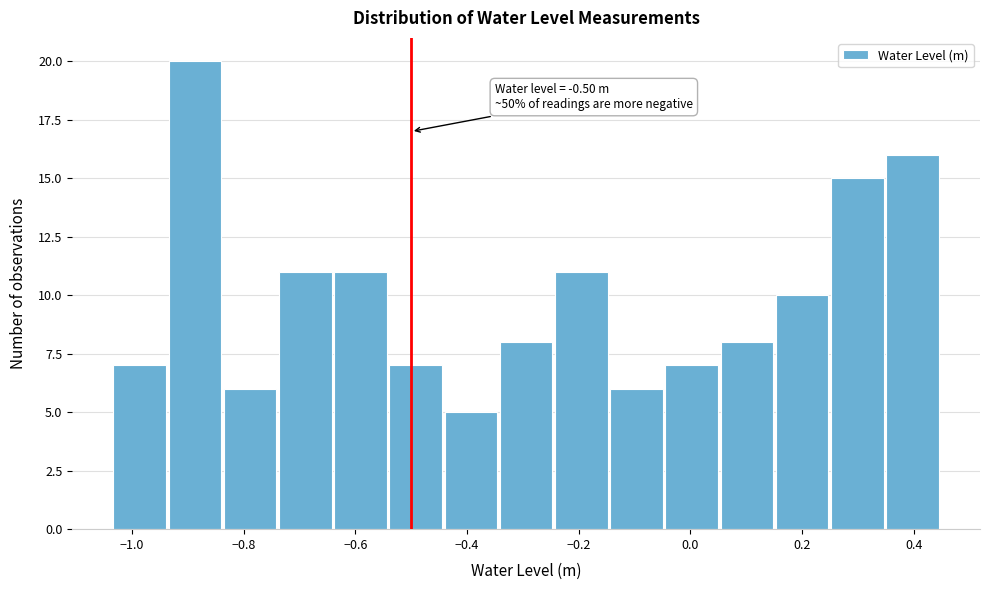

Over which range of the x-axis is the bar tallest?

-0.94 to -0.84